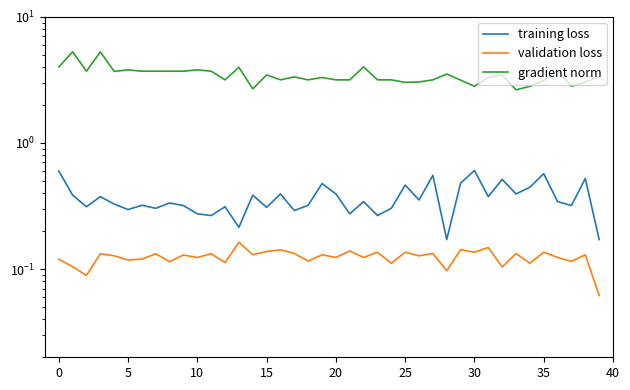

True or false: validation loss has more than 1 points higher than both neighbors.

True